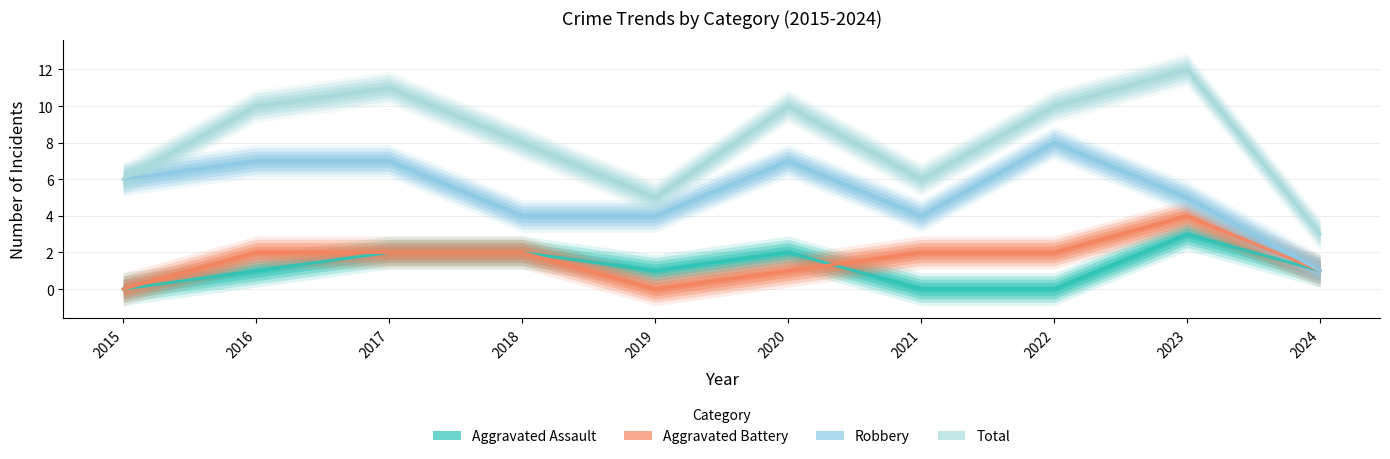

Rank the series by their maximum value, from lowest to highest.

Aggravated Assault, Aggravated Battery, Robbery, Total